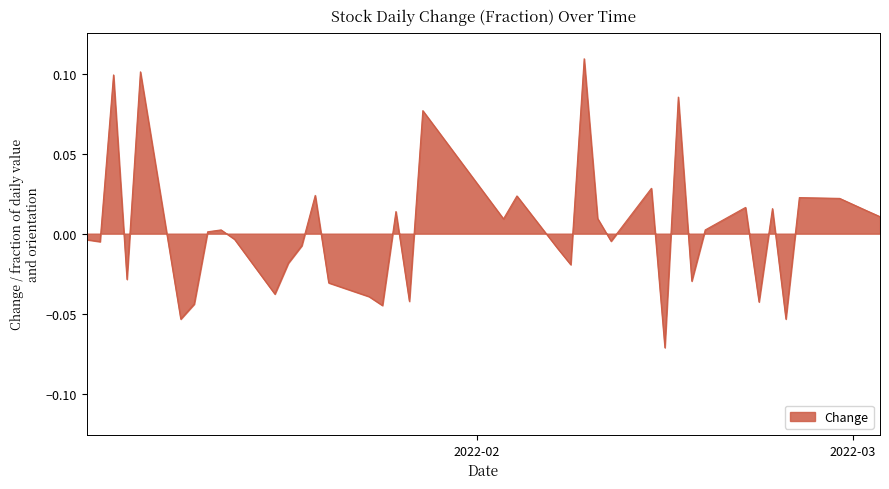

Reading left to right, transcribe all the data shown in this chart.

2022-01-03=-0.0	2022-01-04=-0.0	2022-01-05=0.1	2022-01-06=-0.0	2022-01-07=0.1	2022-01-10=-0.1	2022-01-11=-0.0	2022-01-12=0.0	2022-01-13=0.0	2022-01-14=-0.0	2022-01-17=-0.0	2022-01-18=-0.0	2022-01-19=-0.0	2022-01-20=0.0	2022-01-21=-0.0	2022-01-24=-0.0	2022-01-25=-0.0	2022-01-26=0.0	2022-01-27=-0.0	2022-01-28=0.1	2022-02-03=0.0	2022-02-04=0.0	2022-02-07=-0.0	2022-02-08=-0.0	2022-02-09=0.1	2022-02-10=0.0	2022-02-11=-0.0	2022-02-14=0.0	2022-02-15=-0.1	2022-02-16=0.1	2022-02-17=-0.0	2022-02-18=0.0	2022-02-21=0.0	2022-02-22=-0.0	2022-02-23=0.0	2022-02-24=-0.1	2022-02-25=0.0	2022-02-28=0.0	2022-03-02=0.0	2022-03-03=0.0